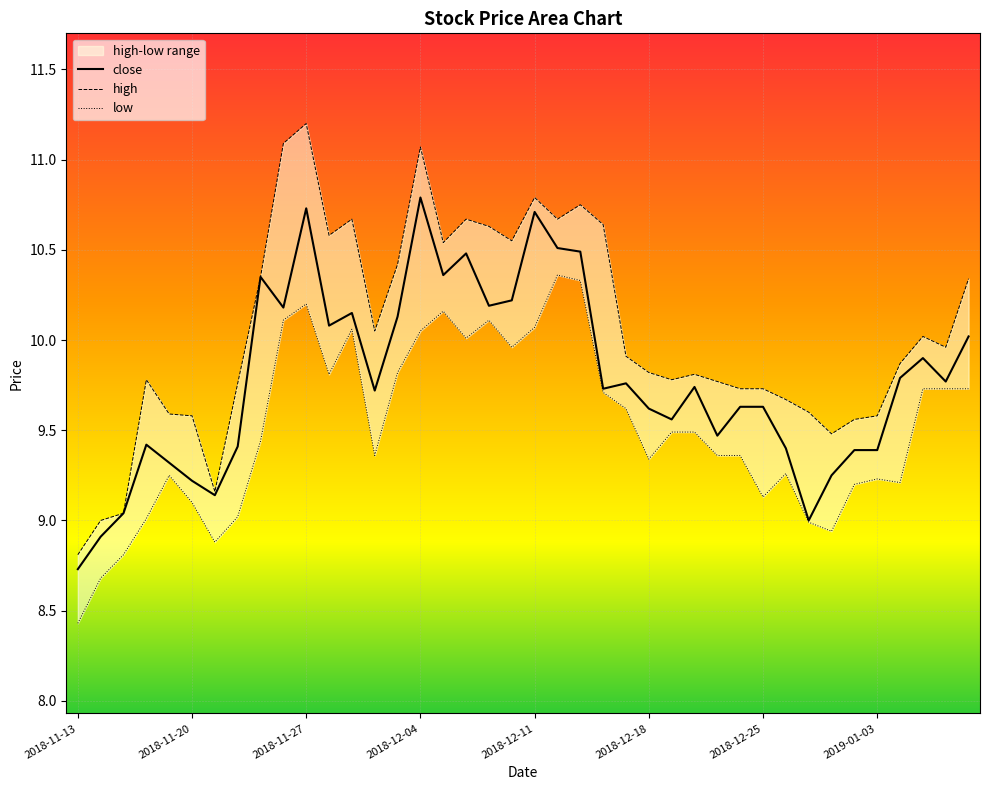

What is the label of the 1st point from the left?

2018-11-13